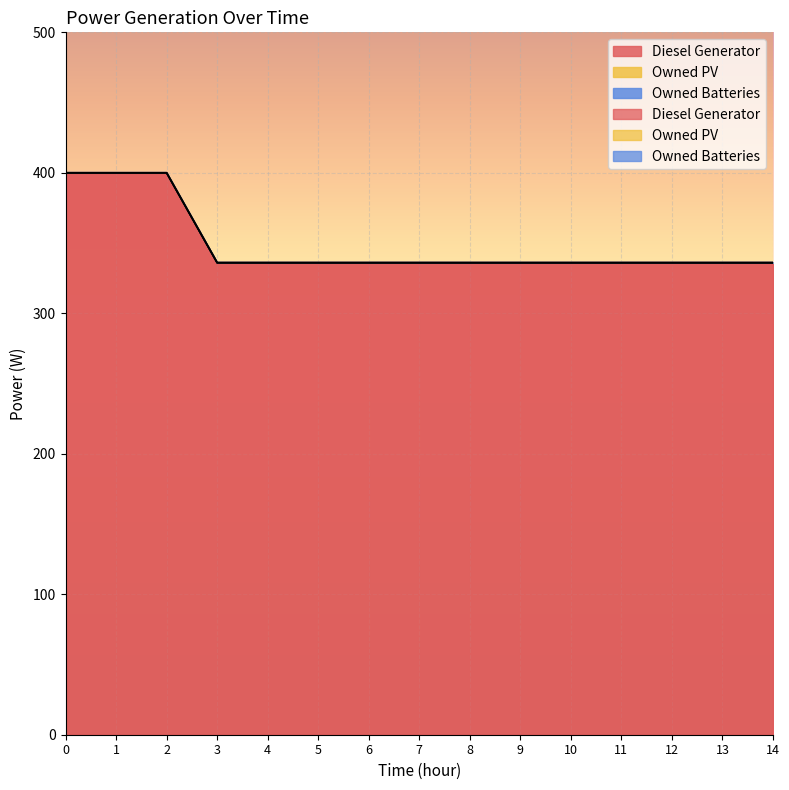

What is the minimum value for Diesel Generator?

336